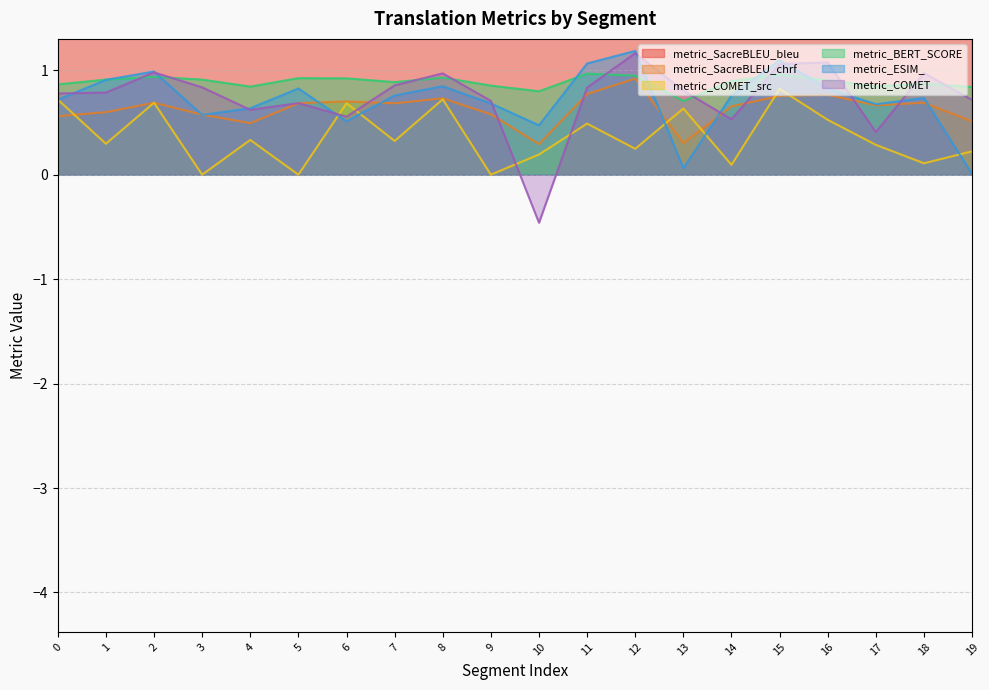

Which series has the largest total across all categories?

metric_SacreBLEU_bleu